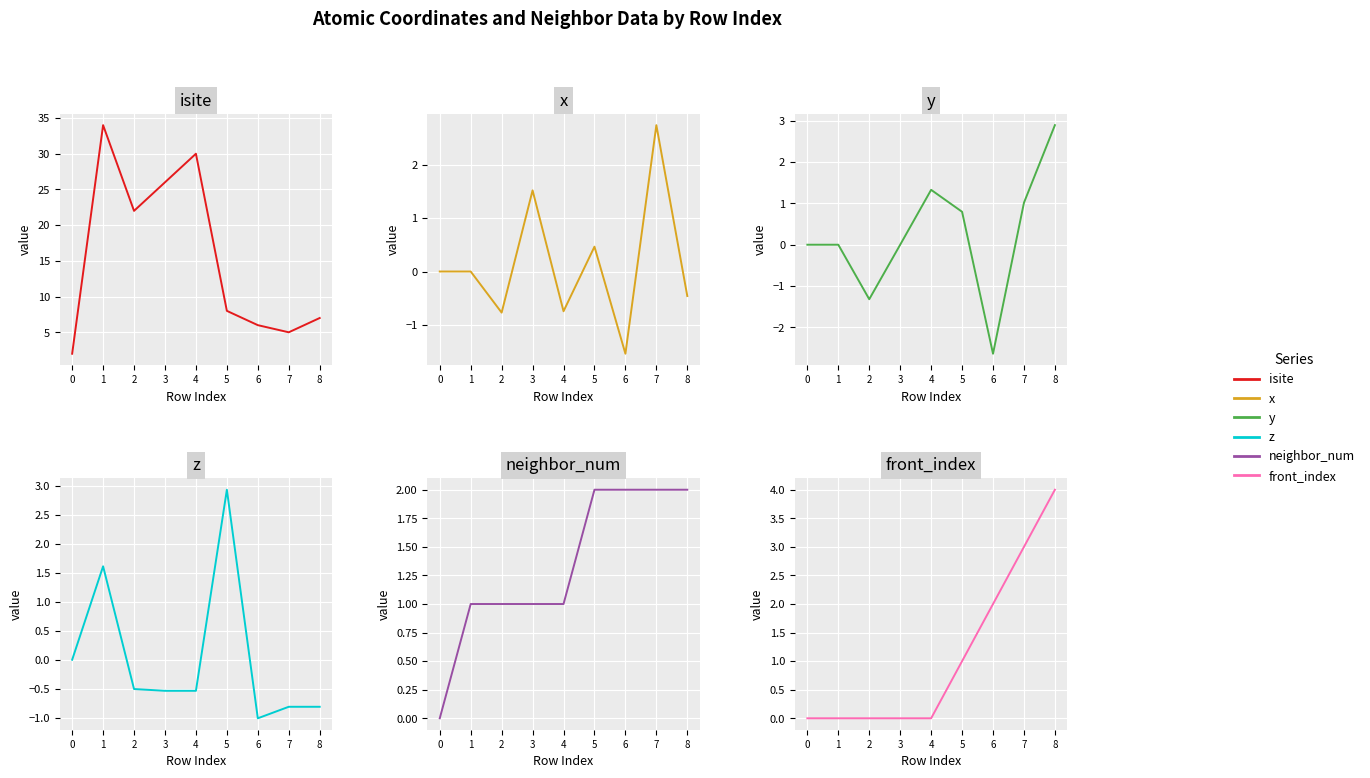

At 6, list the series in order from largest to smallest.

isite, neighbor_num, front_index, z, x, y